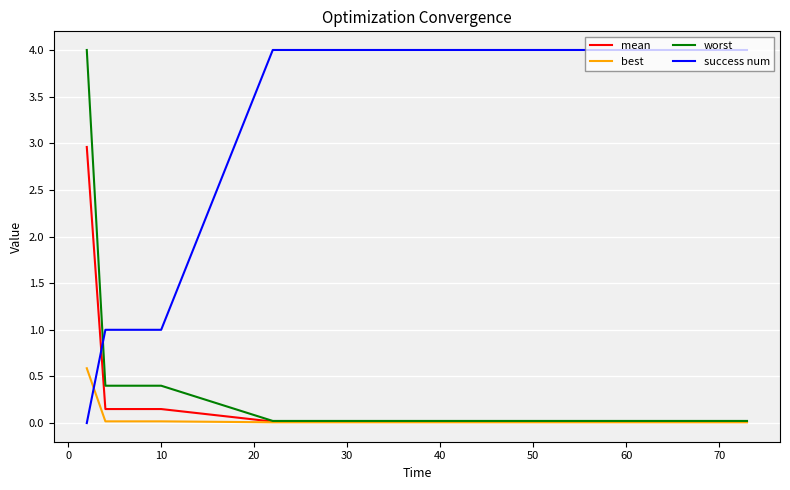

What is the greatest value displayed?

4.0